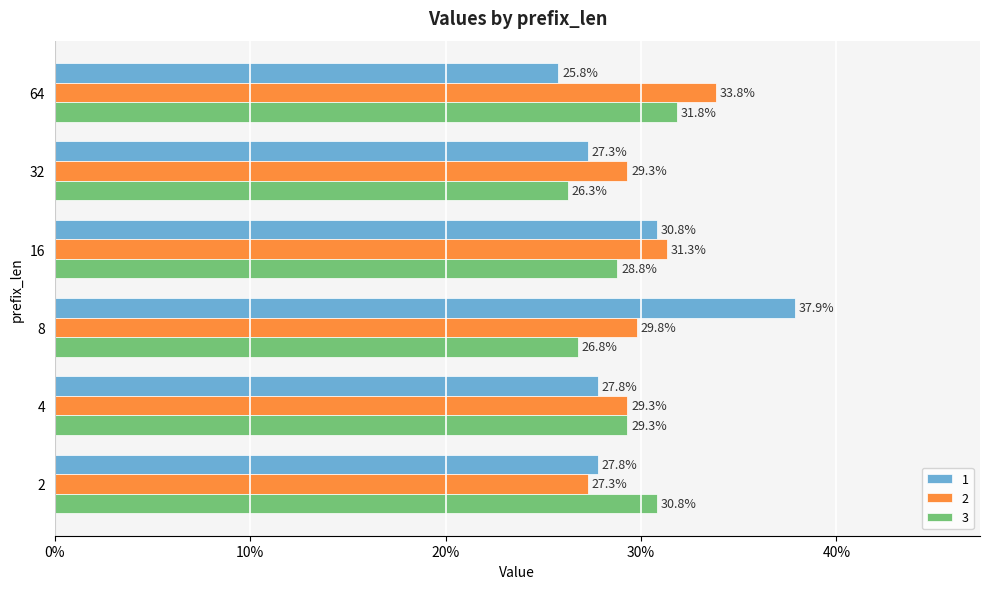

What are all the series names shown in the legend?

1, 2, 3